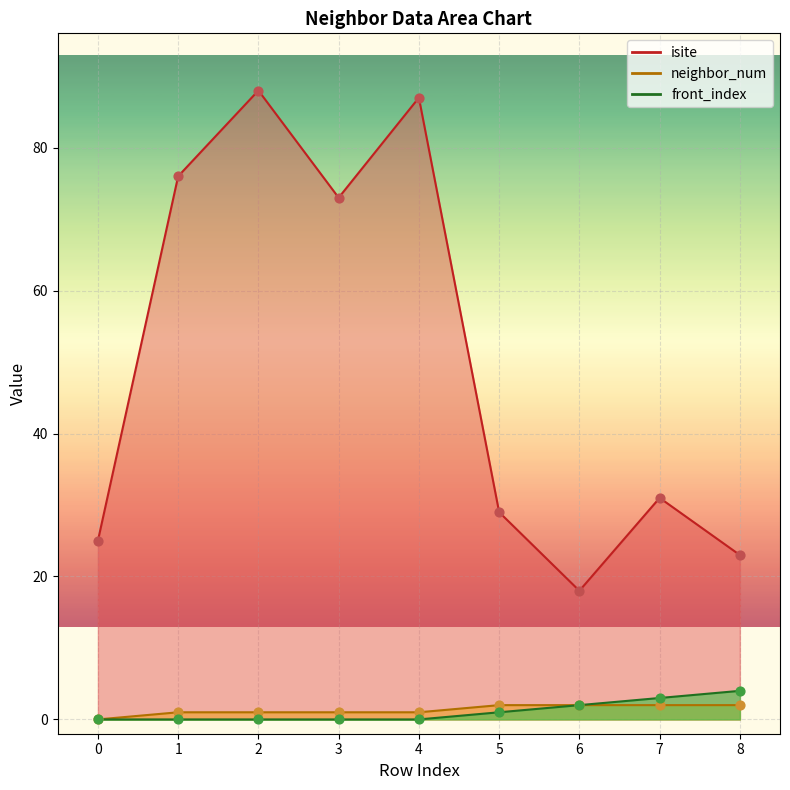

What are all the series names shown in the legend?

isite, neighbor_num, front_index